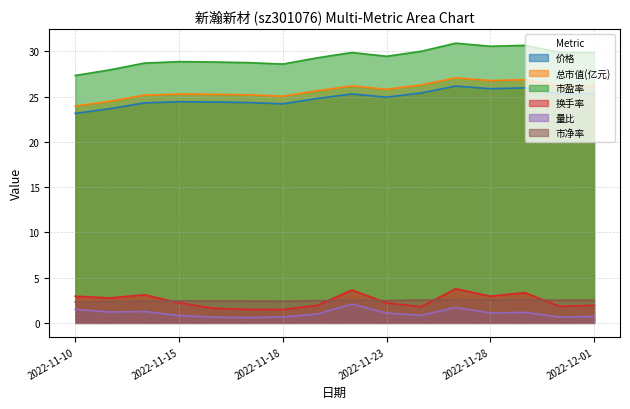

What position from the right is 2022-11-16?

12